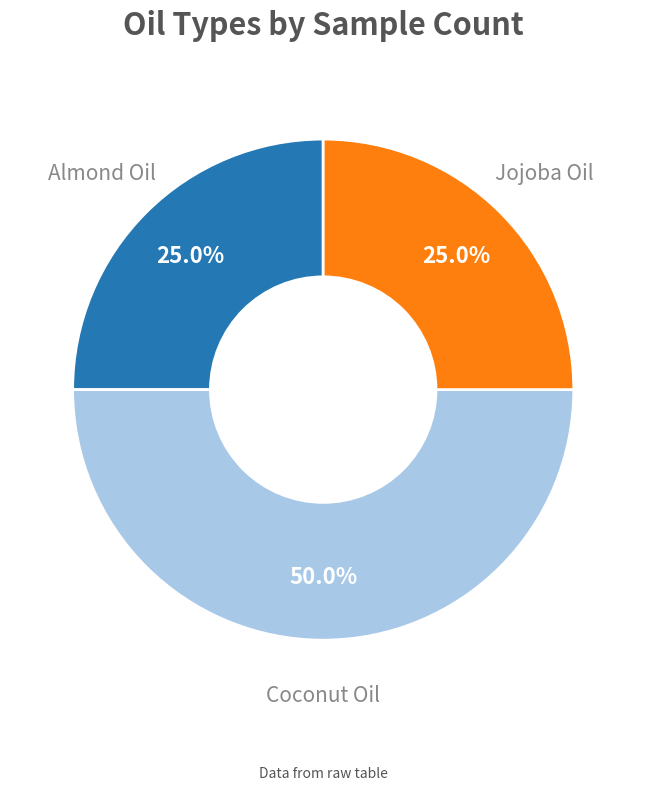

Count the number of slices in the pie.

3